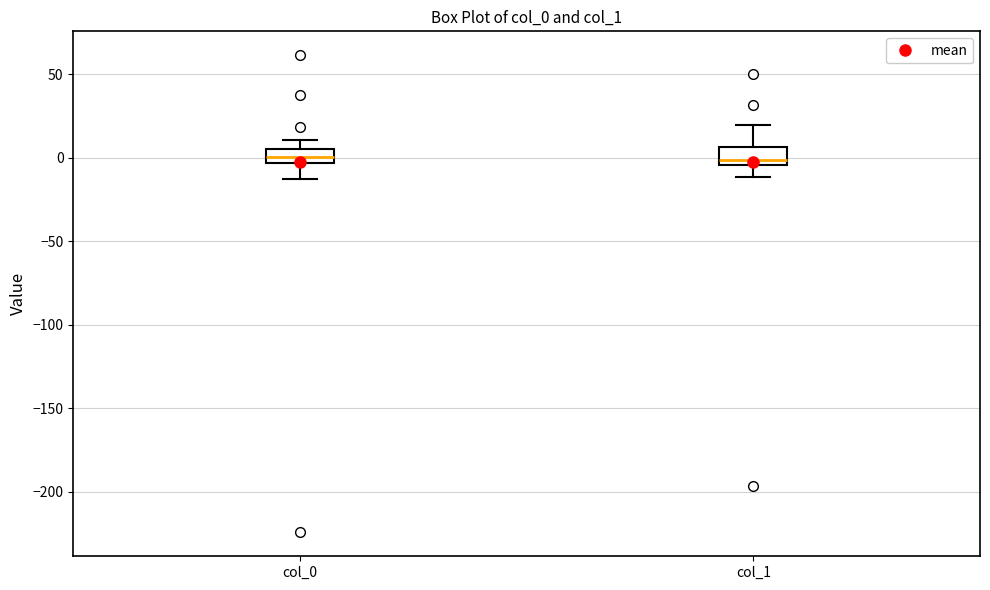

Where is the lower edge of the box for col_1 on the y-axis? The values are not printed on the chart, so give them approximately, as read against the axis.

-5